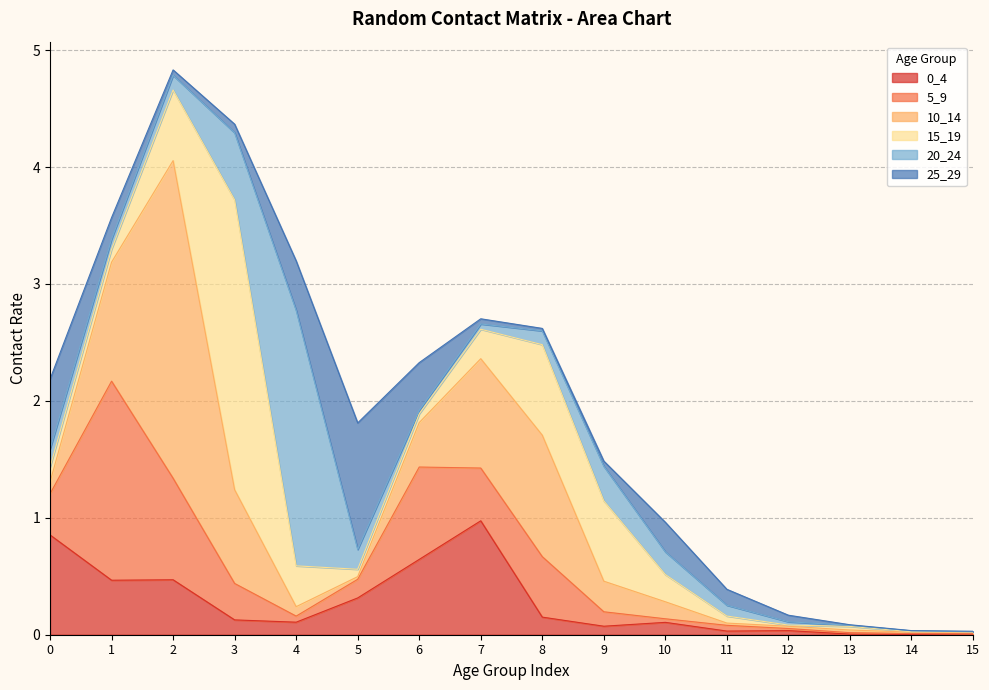

Which category has the highest value across all series?

2